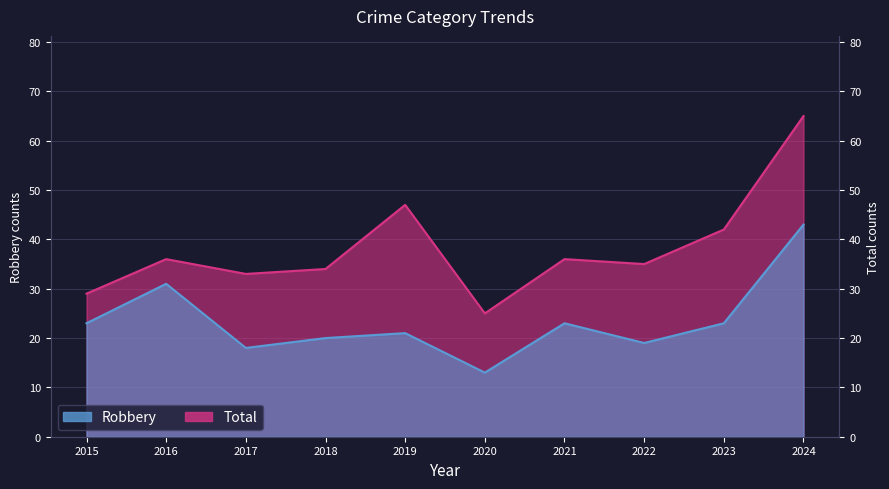

What is the sum of all Total values?

382